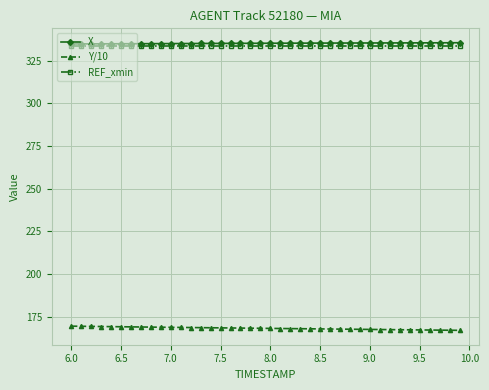

What is the maximum value for Y/10?

169.4